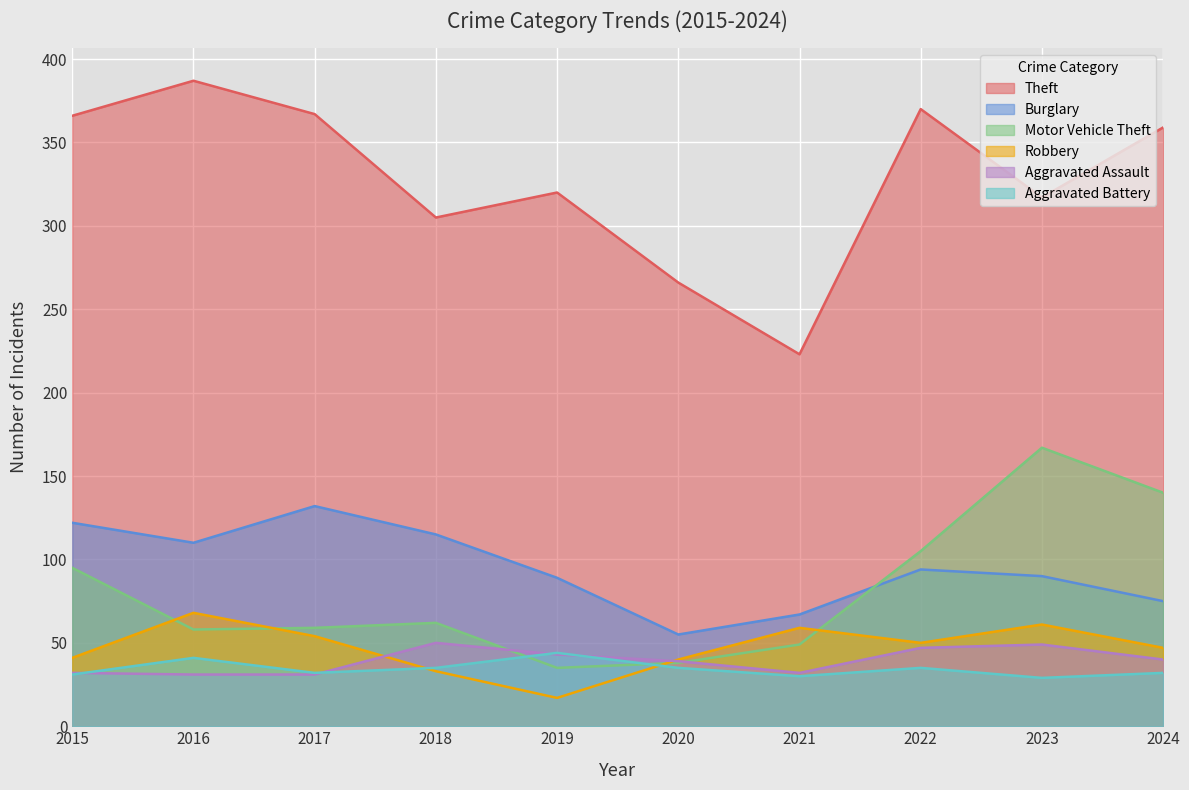

The value of Burglary at 2024 is 75. True or false?

True